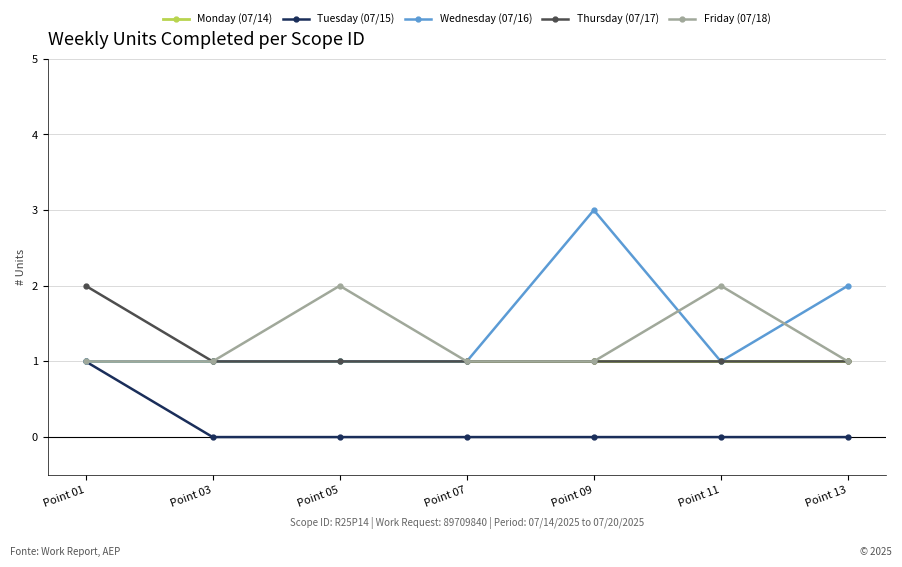

Is it true that Monday (07/14) equals 1 at Point 05?

True